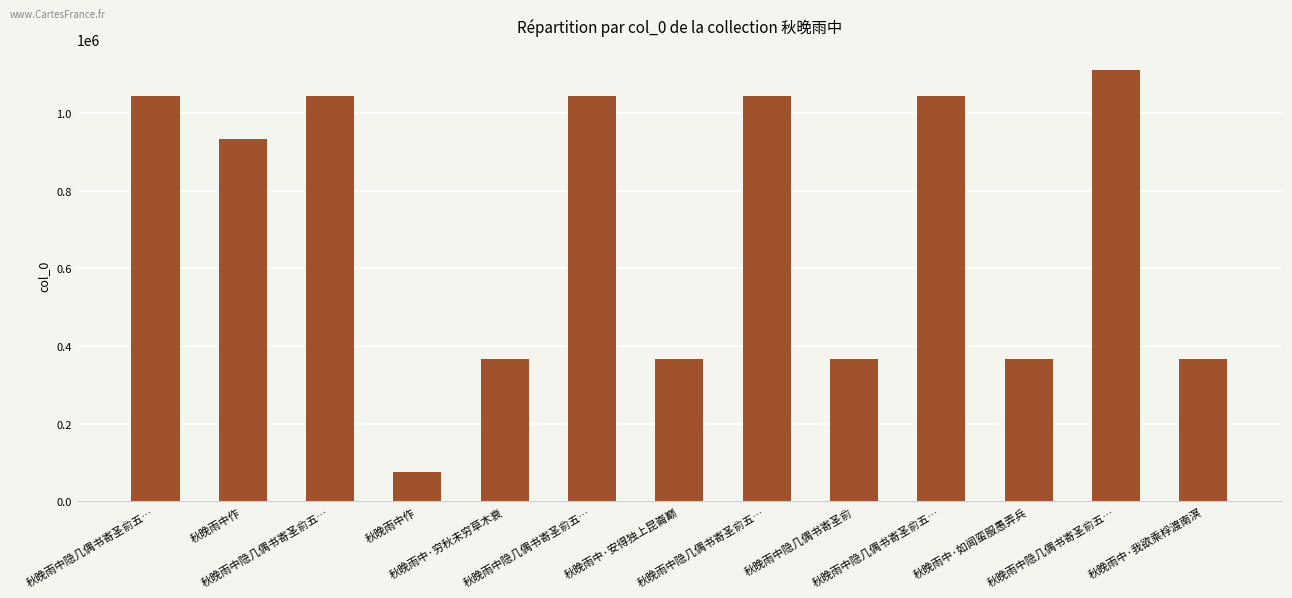

What is the average value?

704798